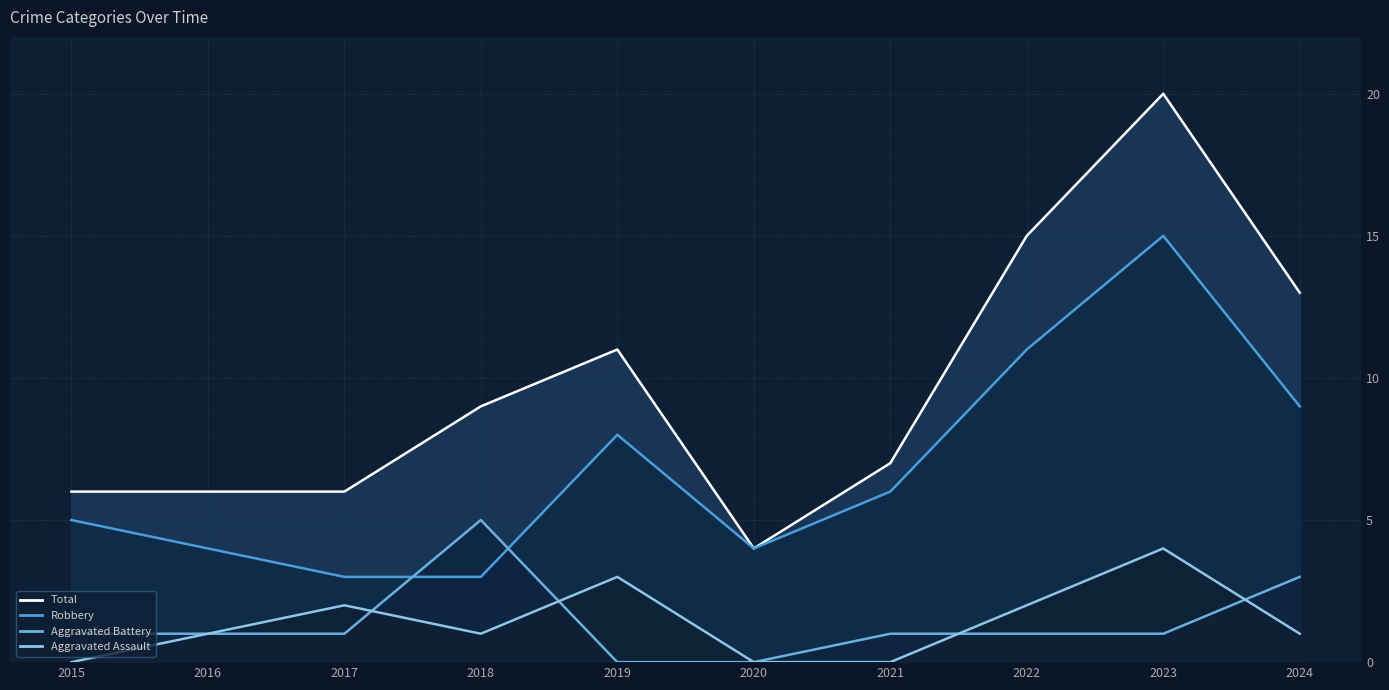

At which label is Total closest to 12?

2019